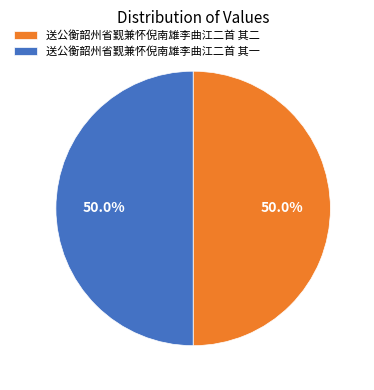

To the nearest percent, what is the combined percentage of 送公衡韶州省觐兼怀倪南雄李曲江二首 其一 and 送公衡韶州省觐兼怀倪南雄李曲江二首 其二?

100%